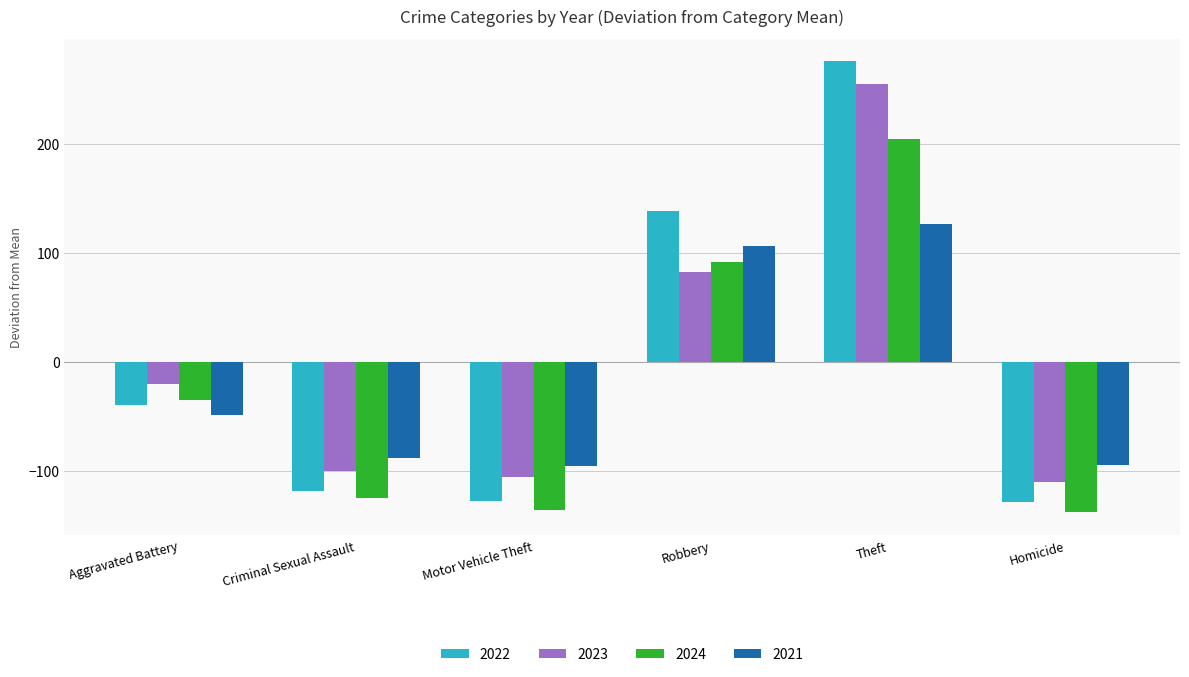

Is the value of 2022 at Aggravated Battery greater than the value of 2024 at Motor Vehicle Theft?

Yes